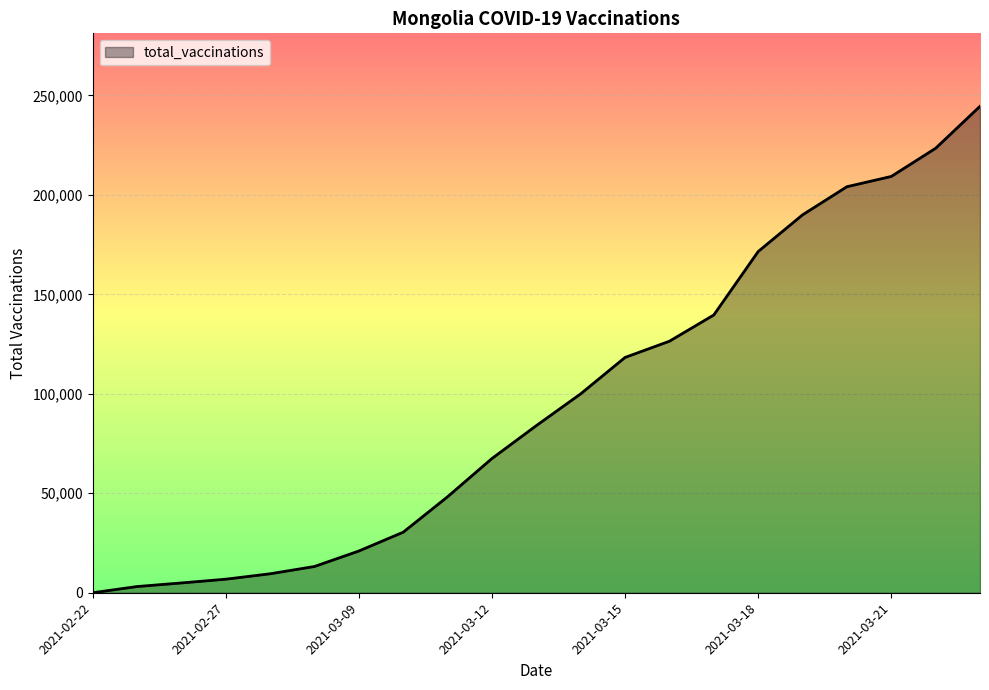

What is the maximum value shown in the chart?

244550